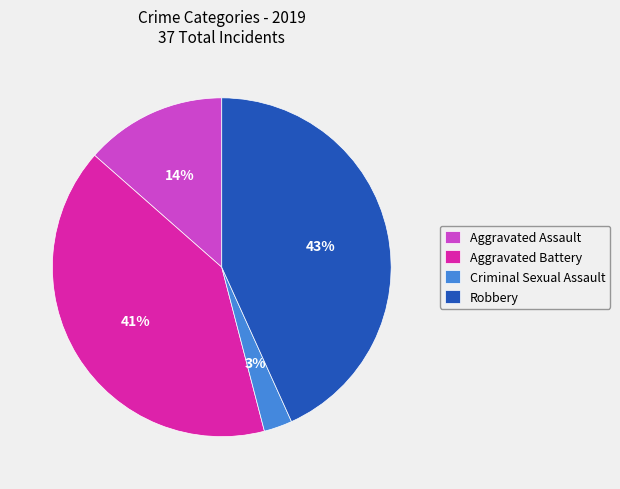

To the nearest percent, what is the average slice percentage?

25%